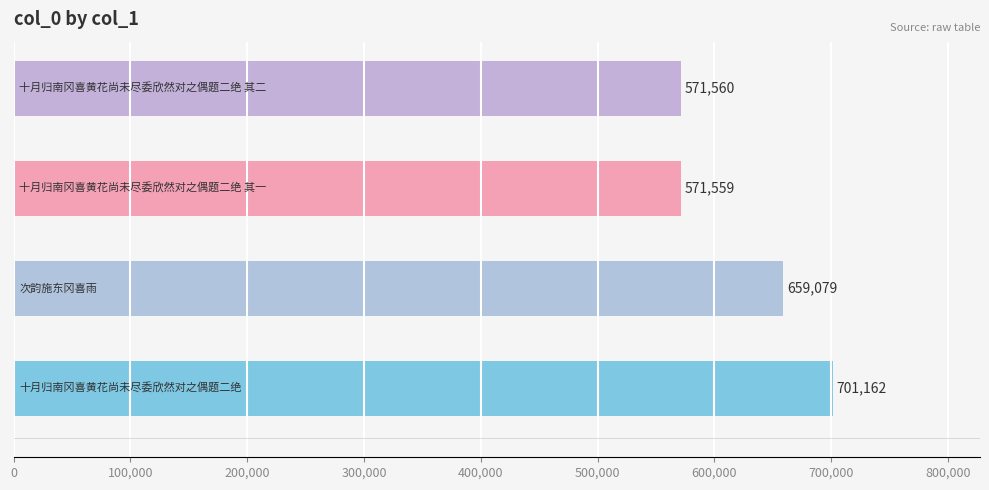

What is the maximum value shown in the chart?

701162